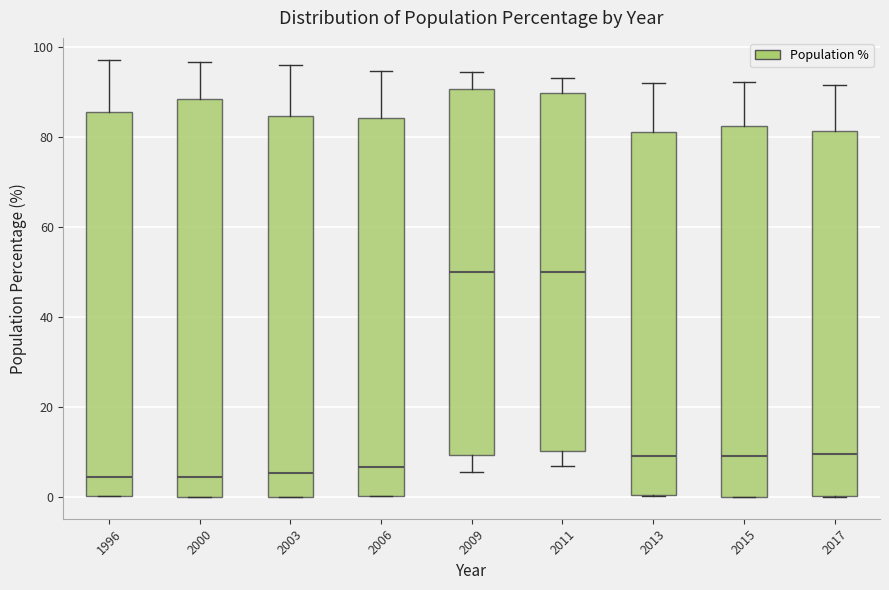

Reading left to right, transcribe this box plot: for each box, give where its median line is, the range the box spans, and where its two whiskers end, as read against the y-axis. The values are not printed on the chart, so give them approximately, as read against the axis.

1996: median 4, box 0 to 86, whiskers 0 to 98
2000: median 4, box 0 to 88, whiskers 0 to 96
2003: median 6, box 0 to 84, whiskers 0 to 96
2006: median 6, box 0 to 84, whiskers 0 to 94
2009: median 50, box 10 to 90, whiskers 6 to 94
2011: median 50, box 10 to 90, whiskers 6 to 94
2013: median 10, box 0 to 82, whiskers 0 to 92
2015: median 10, box 0 to 82, whiskers 0 to 92
2017: median 10, box 0 to 82, whiskers 0 to 92